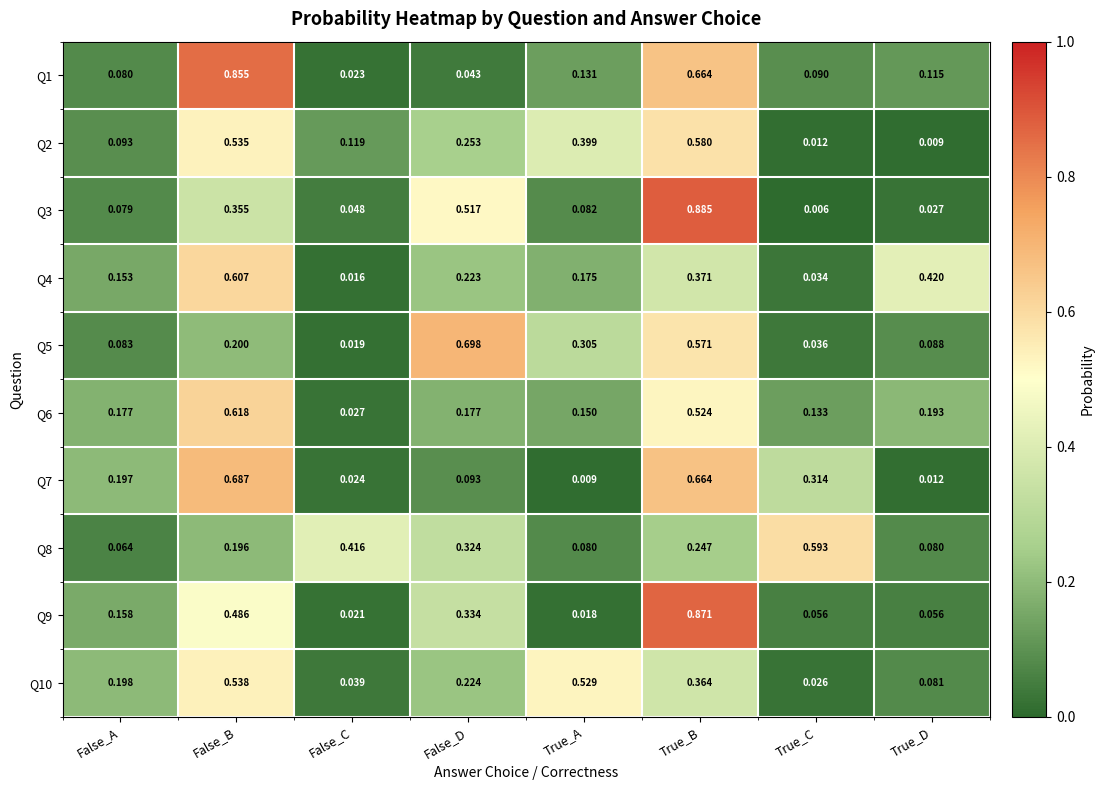

How many categories are shown in the chart?

8